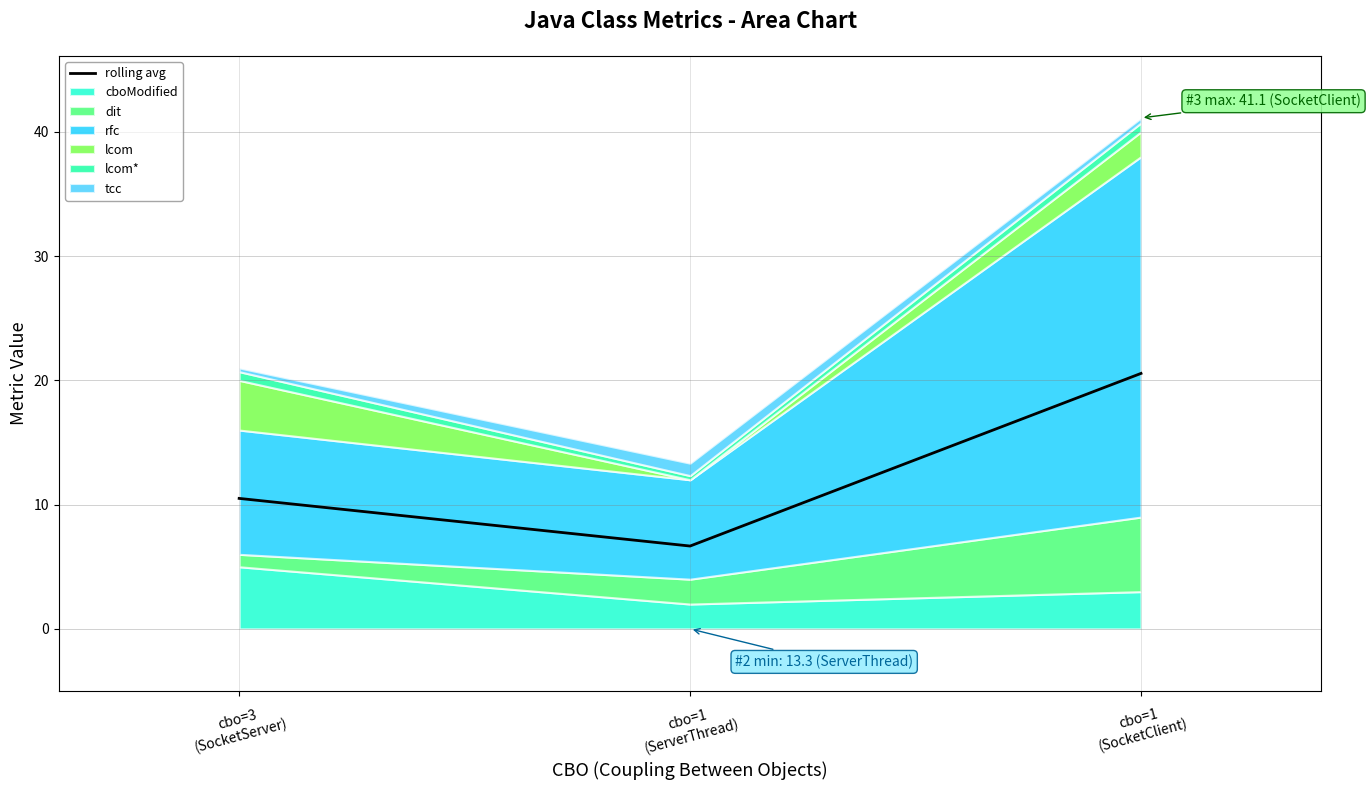

Approximately how many times larger is the value at cbo=1
(ServerThread) compared to cbo=3
(SocketServer)?

0.6